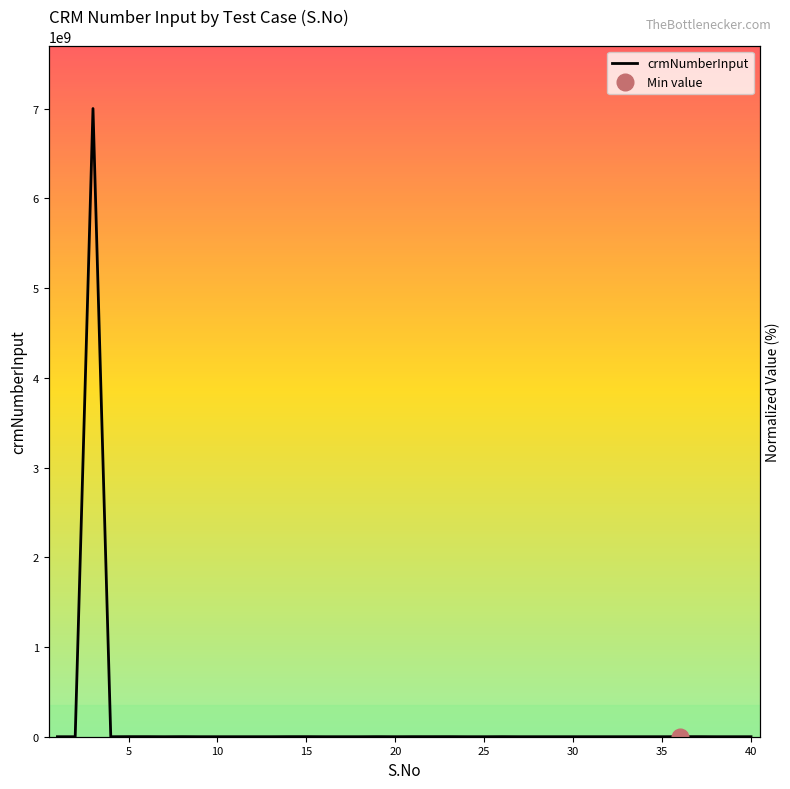

What is the maximum value shown in the chart?

7000144147